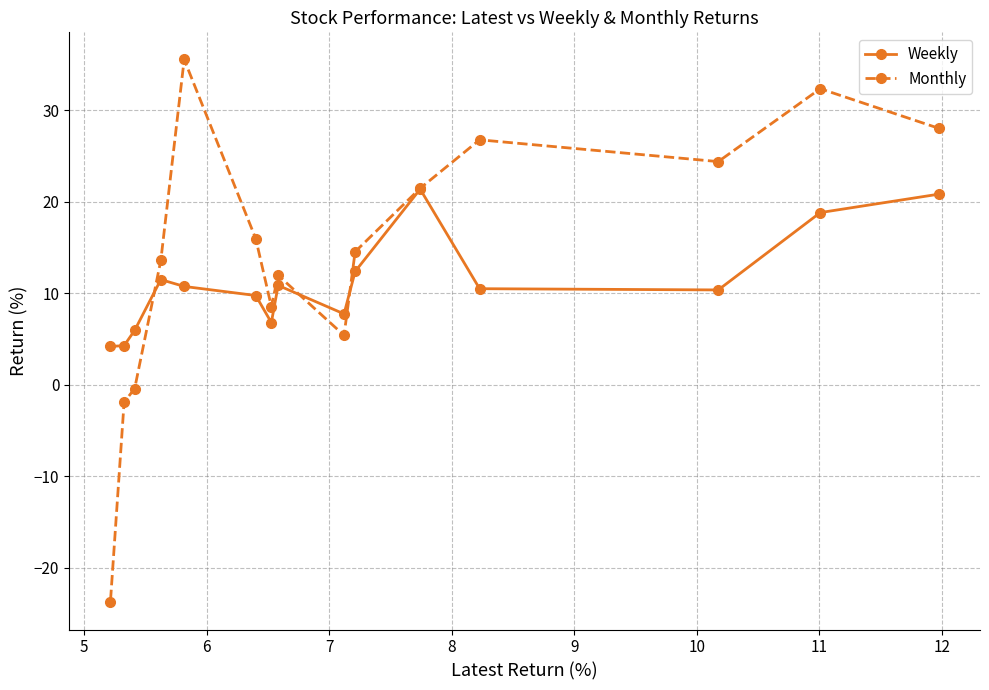

What is the difference between the maximum and second lowest values in the Monthly series?

37.5